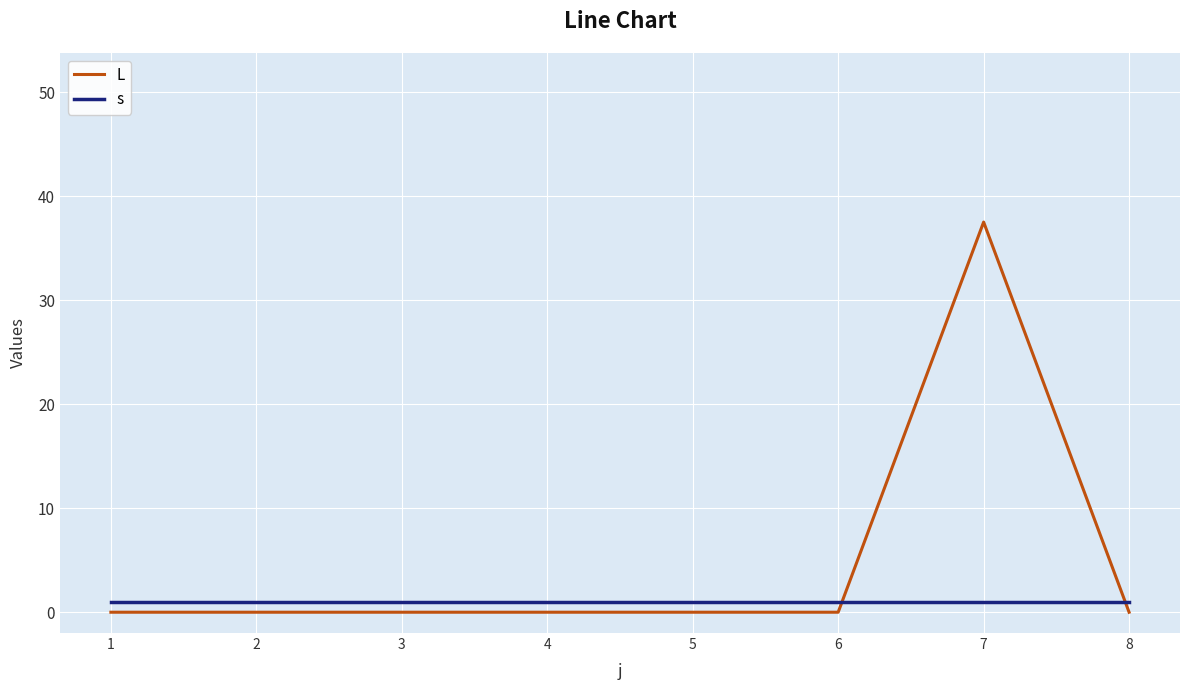

What are all the series names shown in the legend?

L, s